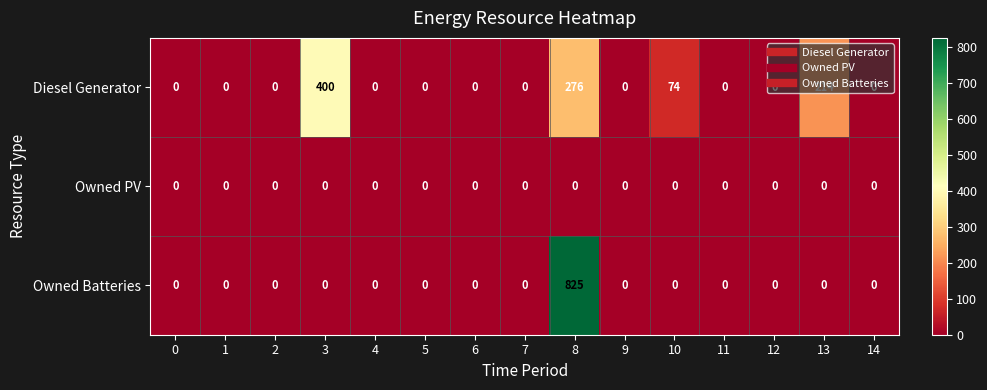

Which category has the highest value across all series?

8